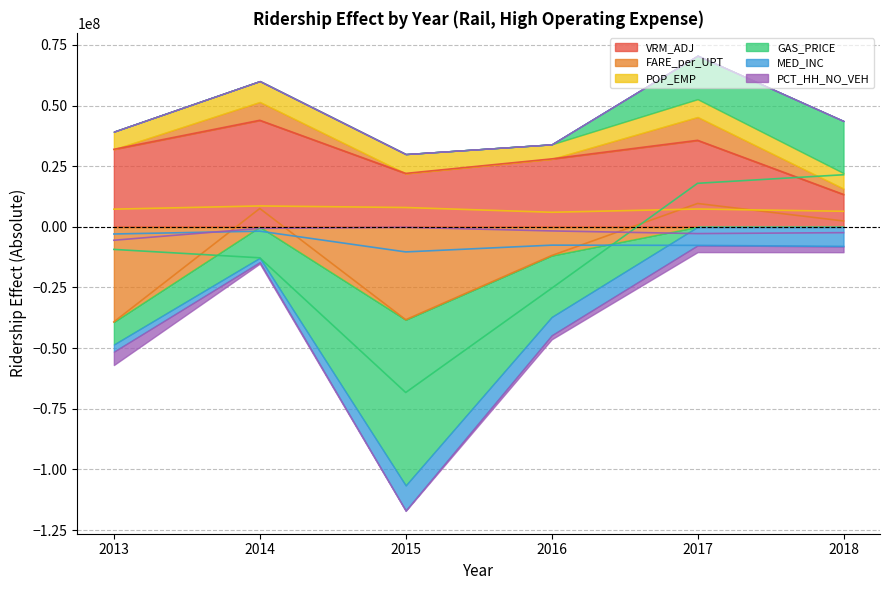

Where is the first local minimum for PCT_HH_NO_VEH?

2017